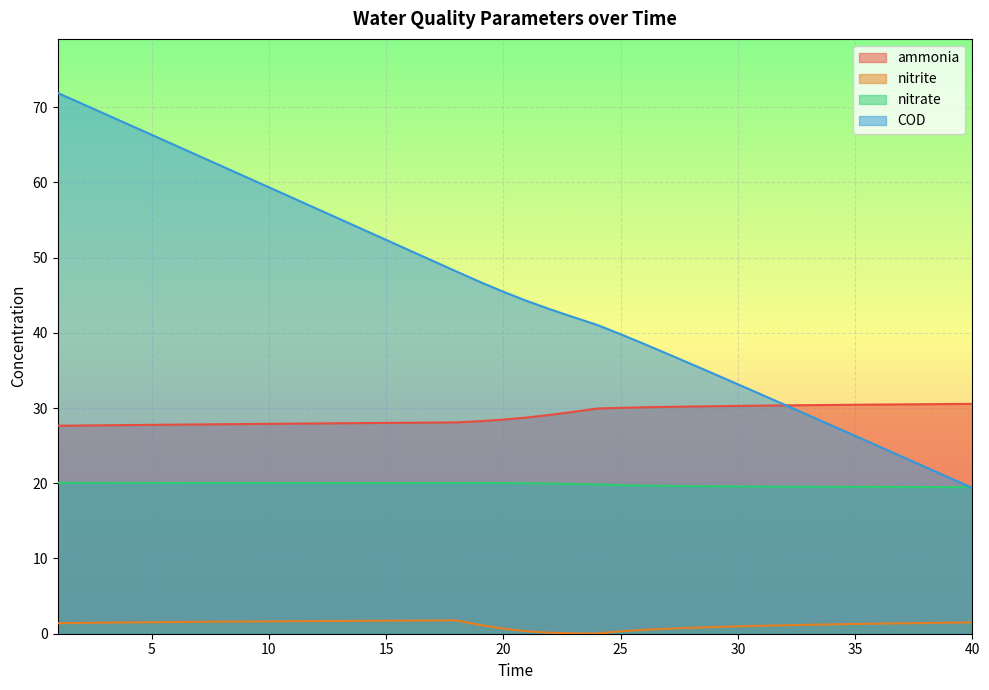

True or false: nitrate and COD intersect in this chart.

True